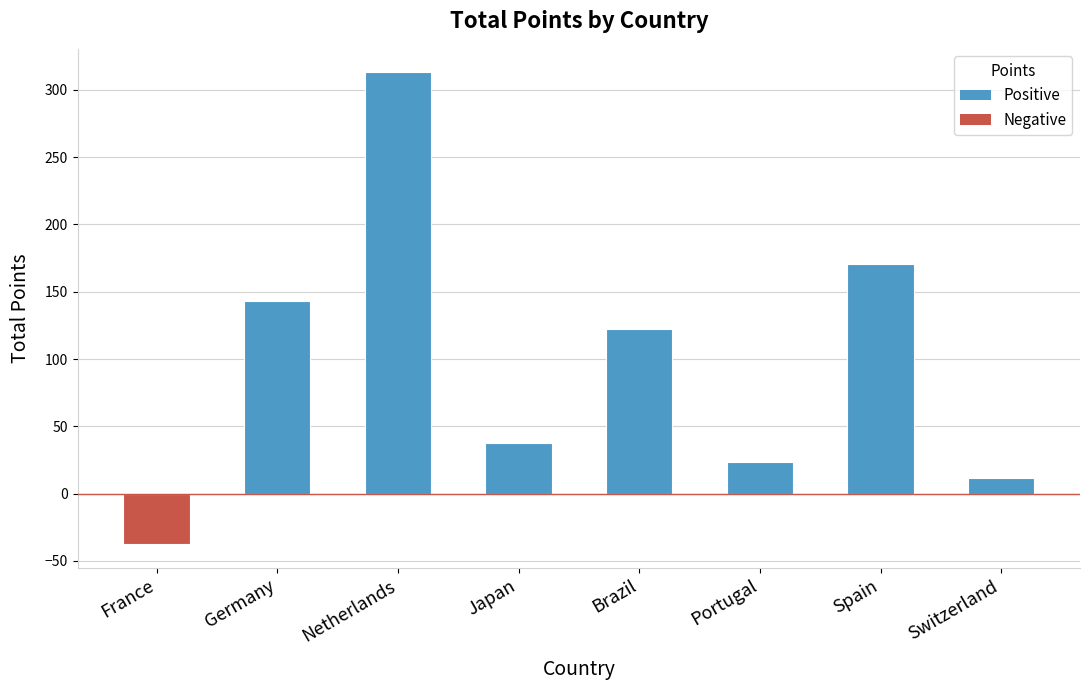

What is the label of the 5th bar from the right?

Japan